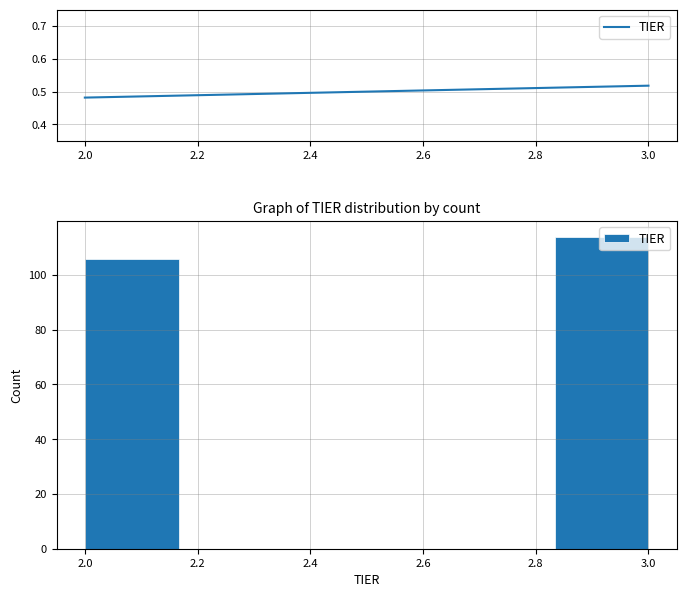

Over which range of the x-axis is the bar tallest?

2.84 to 3.00